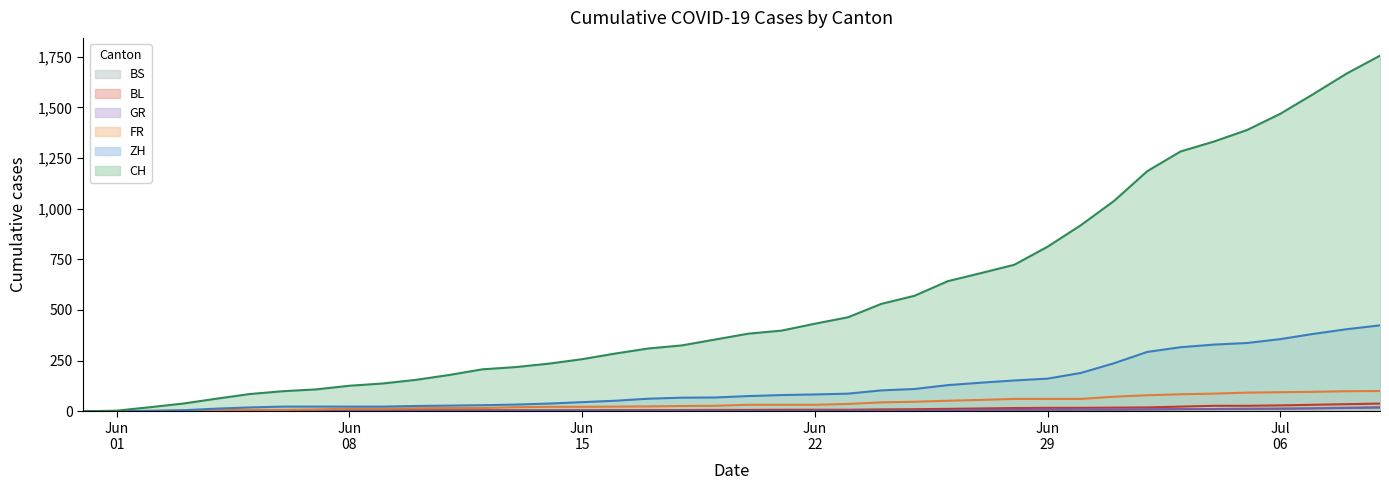

How many values in CH are above zero?

39